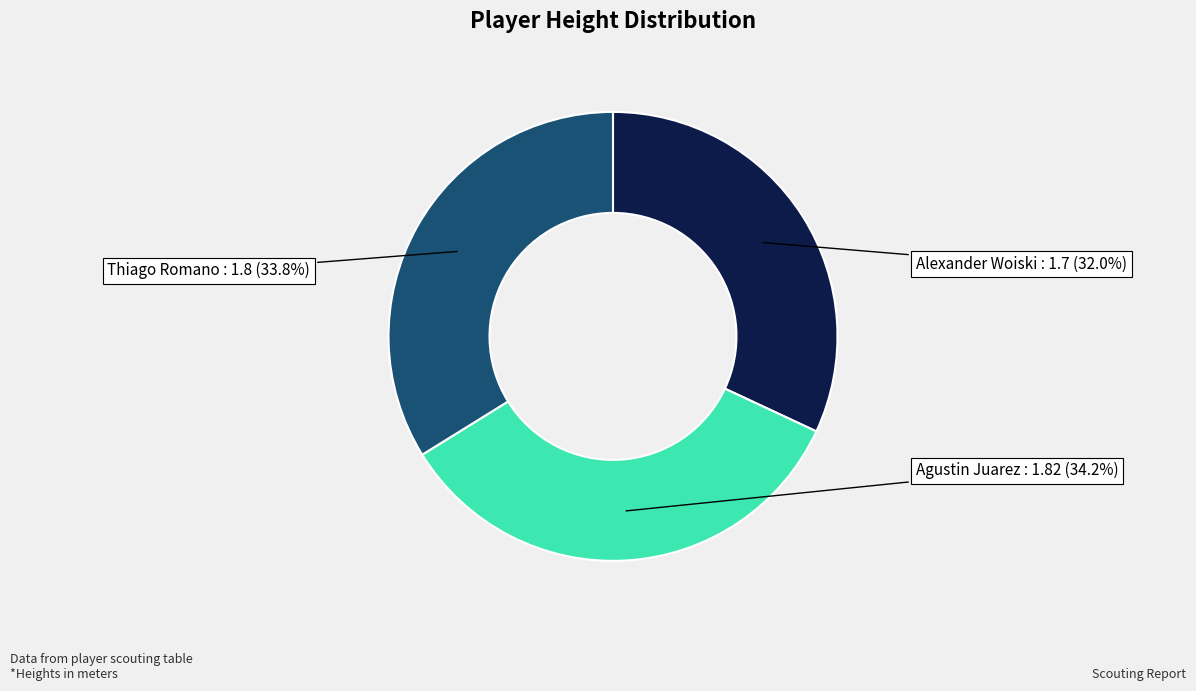

Is it true that Alexander Woiski is 26% of the pie?

False